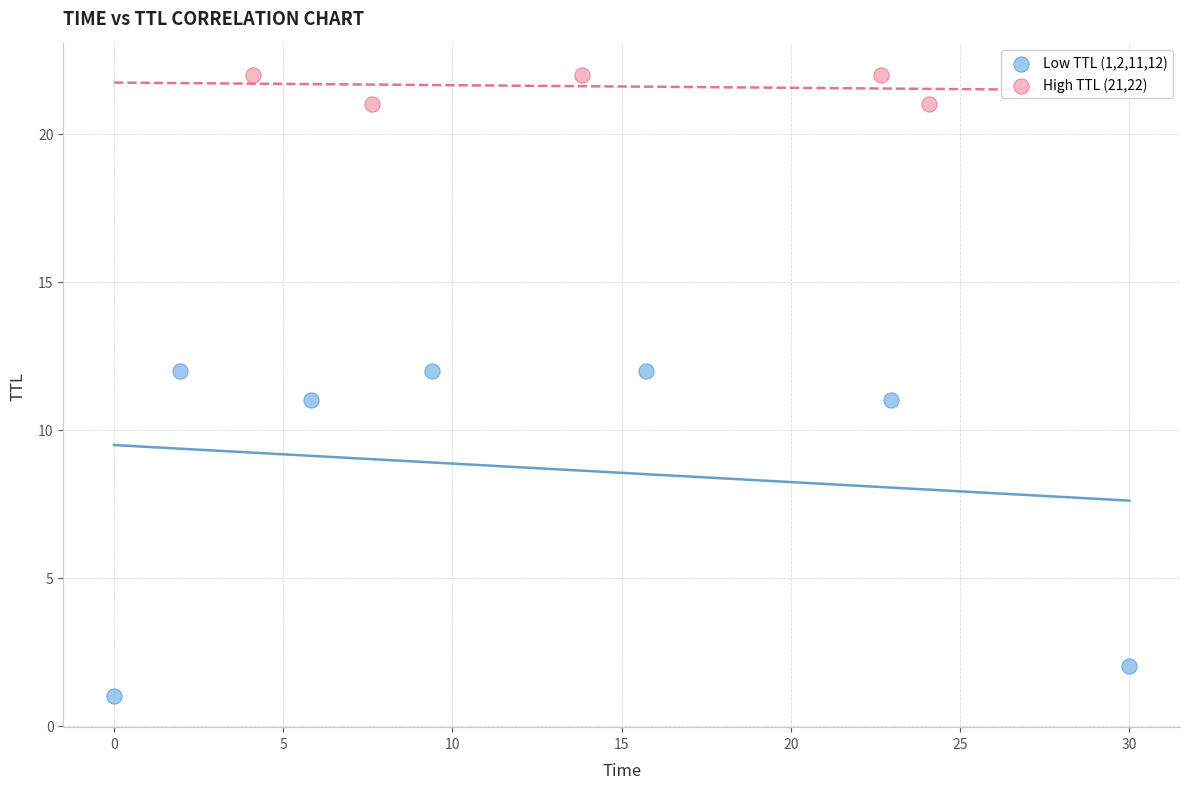

Which series reaches the maximum Y coordinate?

High TTL (21,22)